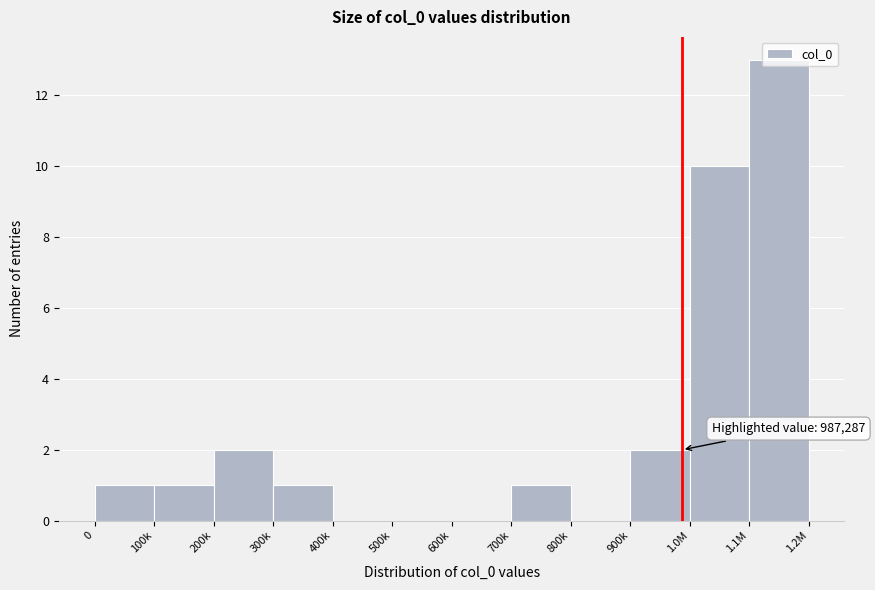

What is the greatest value displayed?

13